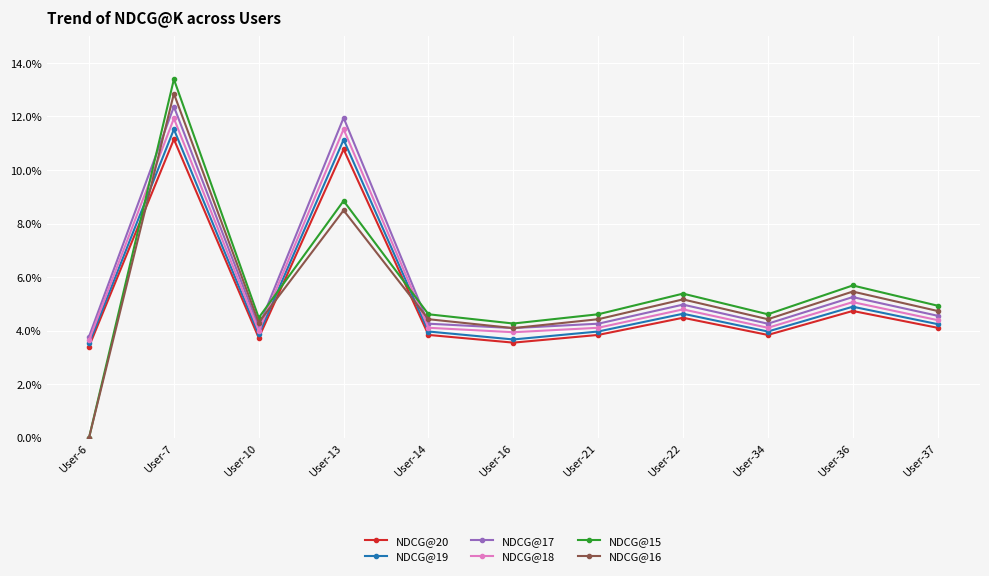

Rank the series at User-22 from highest to lowest value.

NDCG@15, NDCG@16, NDCG@17, NDCG@18, NDCG@19, NDCG@20